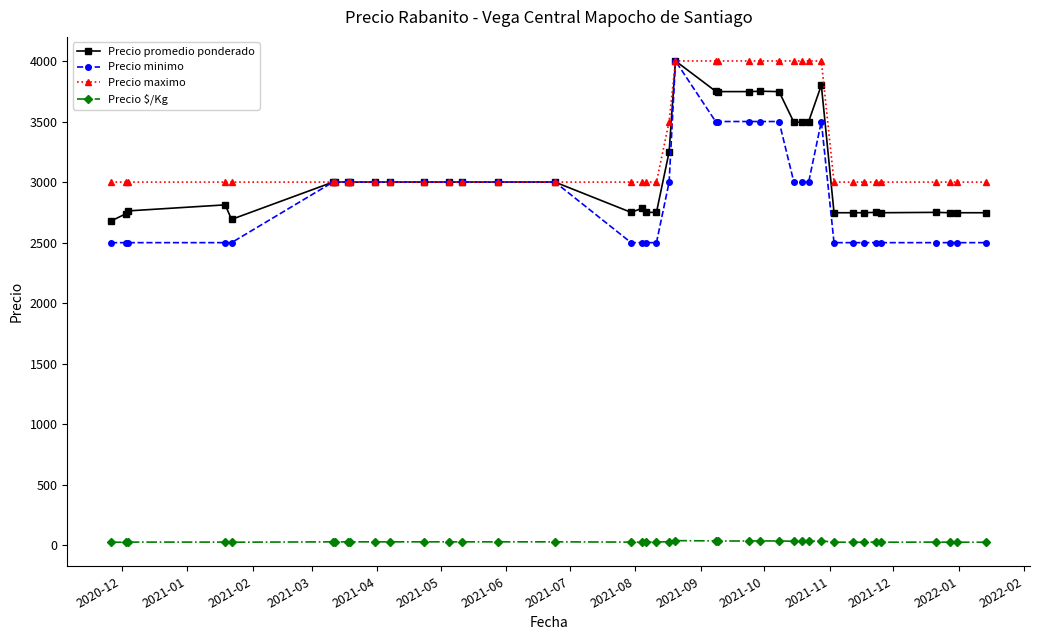

At how many categories does at least one series exceed 1153?

40